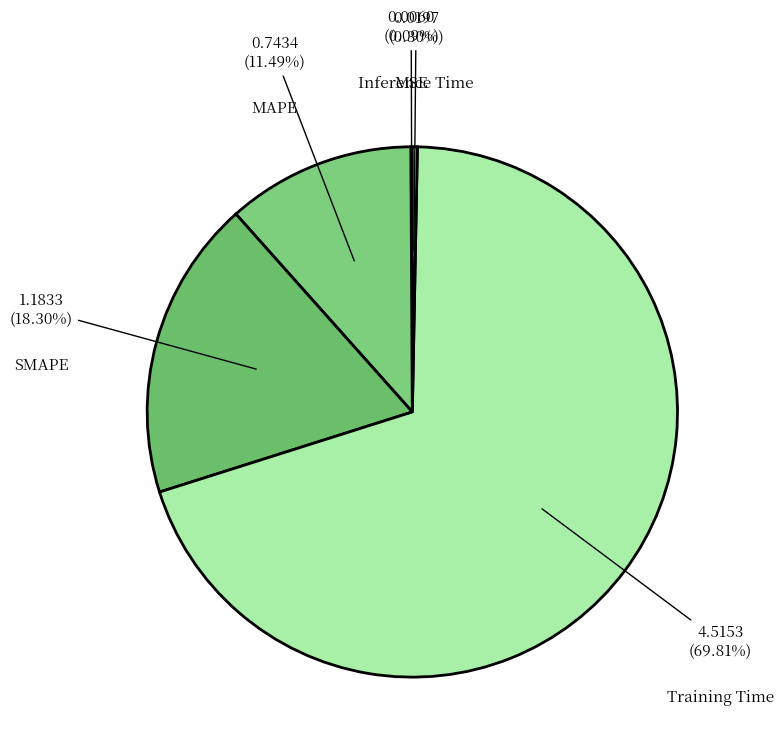

To the nearest percent, what is the combined percentage of SMAPE and MAPE?

30%